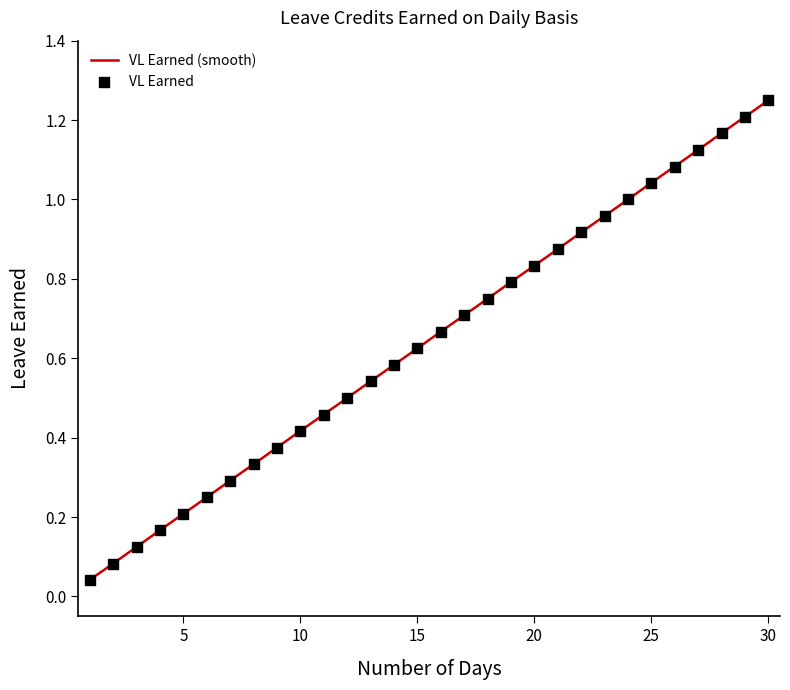

What is the change in value from 6 to 23?

+0.7